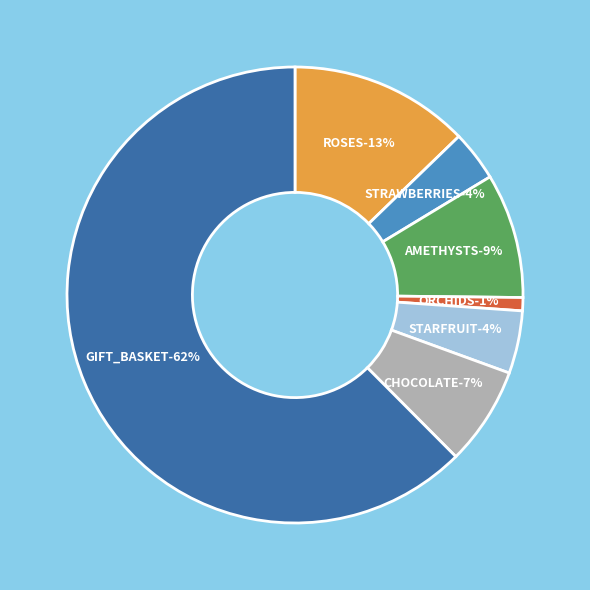

How many segments does this pie chart have?

7